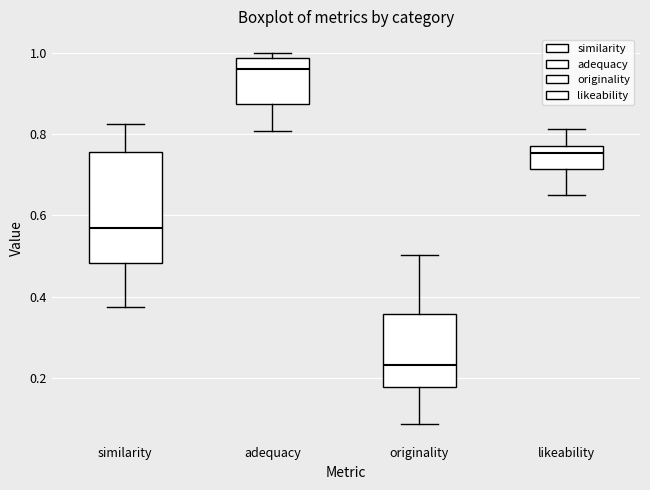

Reading left to right, transcribe this box plot: for each box, give where its median line is, the range the box spans, and where its two whiskers end, as read against the y-axis. The values are not printed on the chart, so give them approximately, as read against the axis.

similarity: median 0.56, box 0.48 to 0.76, whiskers 0.38 to 0.82
adequacy: median 0.96, box 0.88 to 0.98, whiskers 0.80 to 1.00
originality: median 0.24, box 0.18 to 0.36, whiskers 0.08 to 0.50
likeability: median 0.76, box 0.72 to 0.78, whiskers 0.66 to 0.82